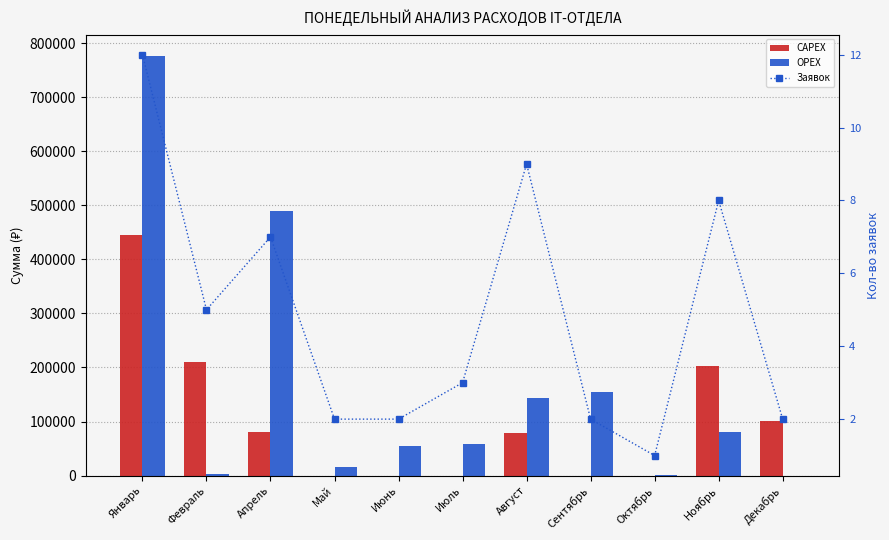

What is the value of the Заявок bar at the 9th from the left?

1.0